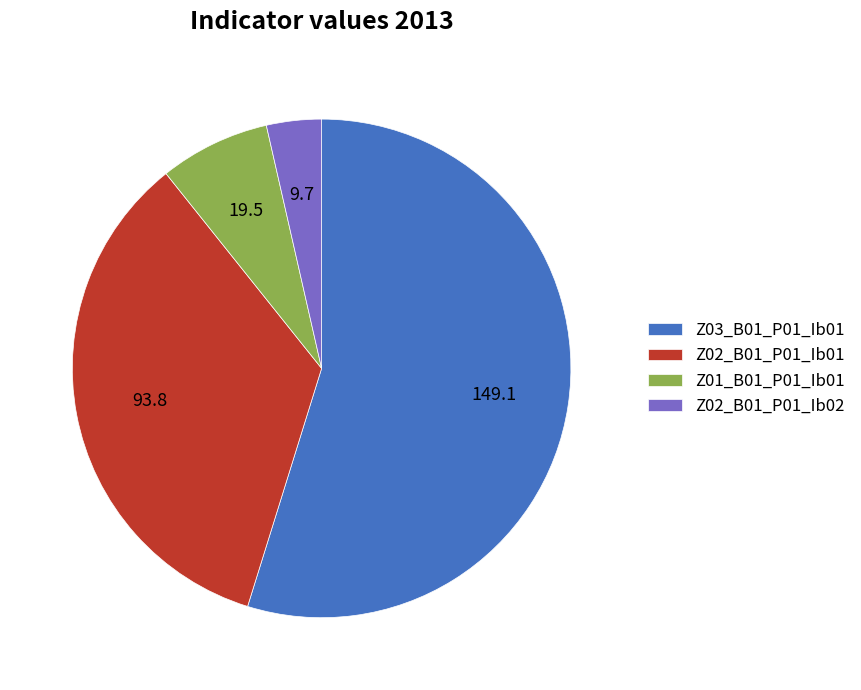

Combined, do Z01_B01_P01_Ib01 and Z03_B01_P01_Ib01 account for over 50%?

Yes